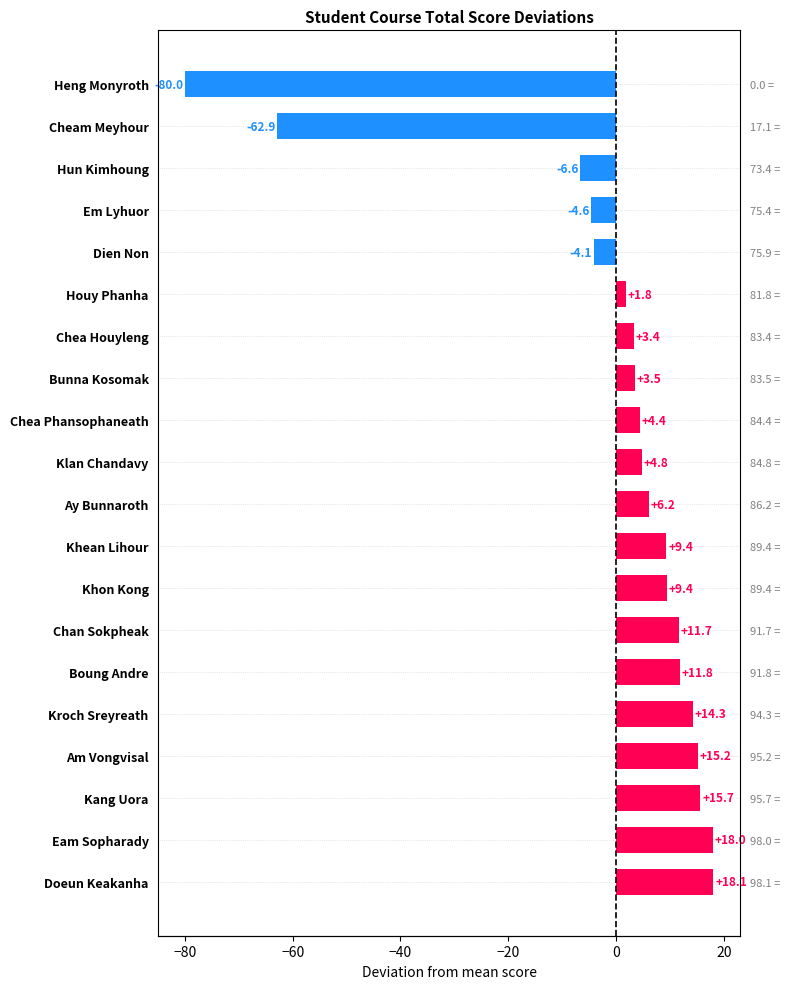

What is the difference between the second highest and second lowest values?

80.9